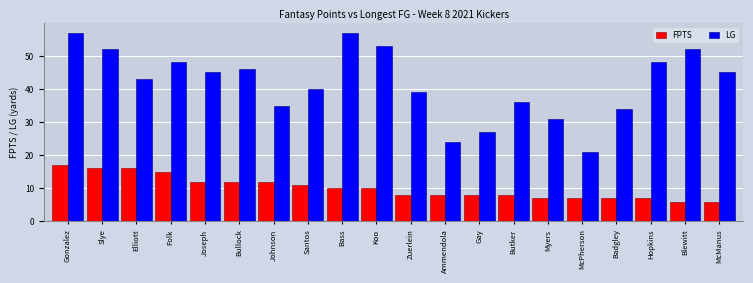

List the series in order of their peak value, highest first.

LG, FPTS